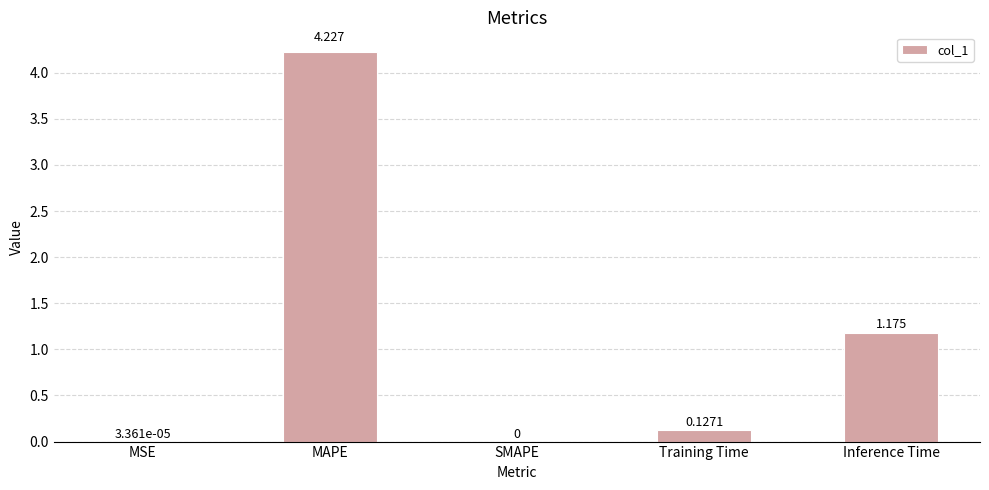

At which label is the value closest to 2?

Inference Time